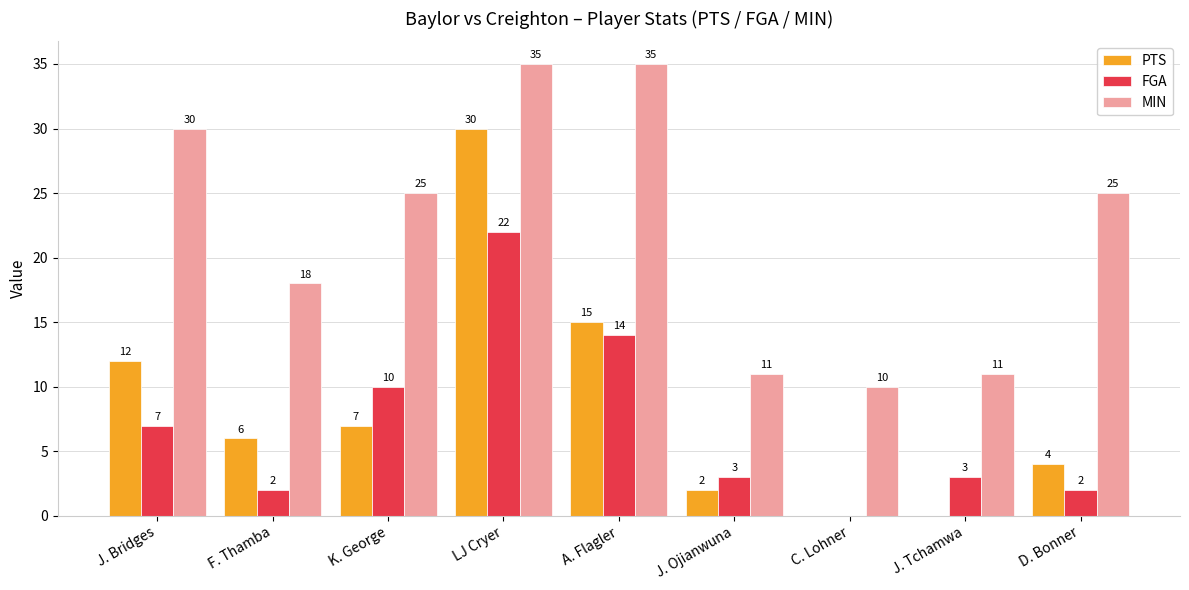

What is the sum of all MIN values?

200